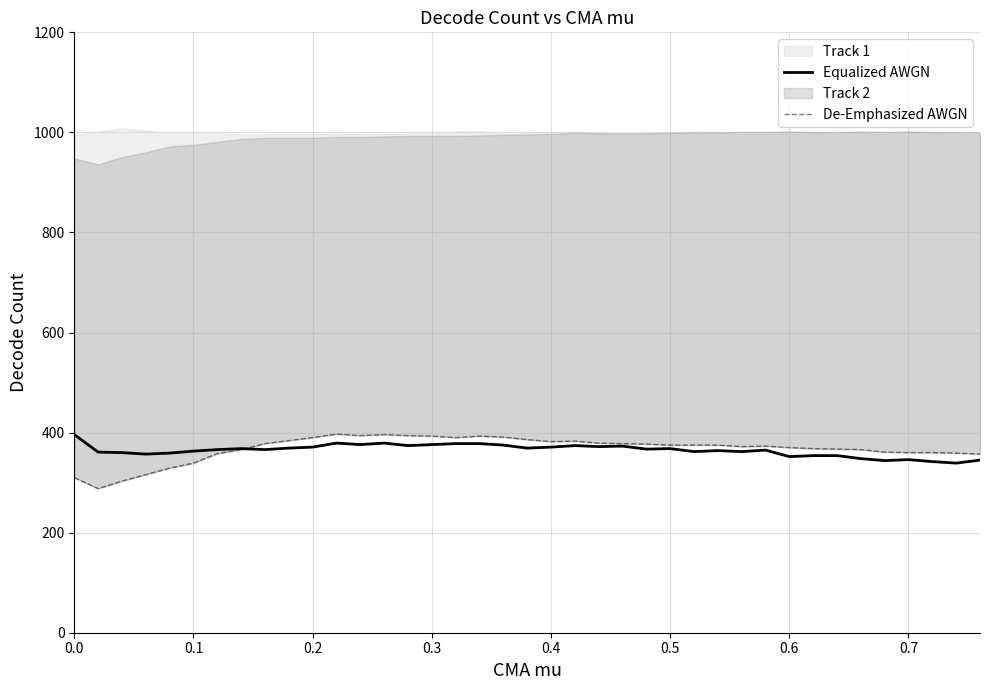

What is the highest value of the Equalized AWGN series?

396